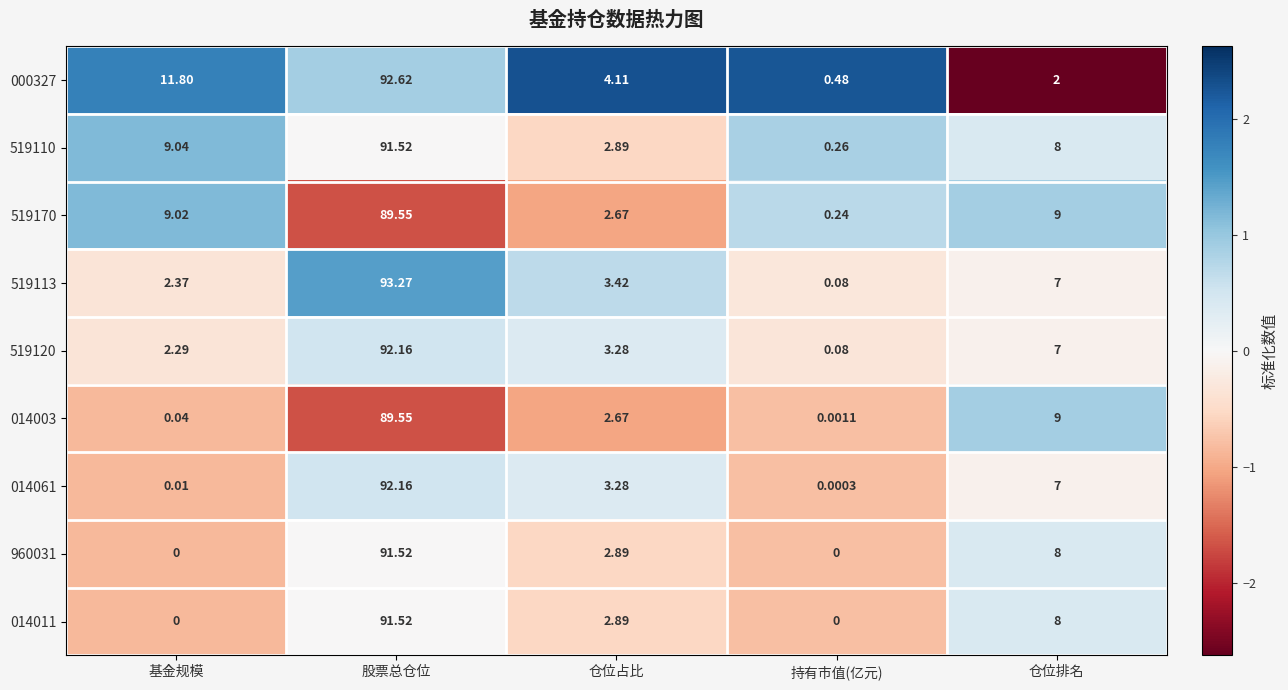

Which series has the widest spread of values?

519113